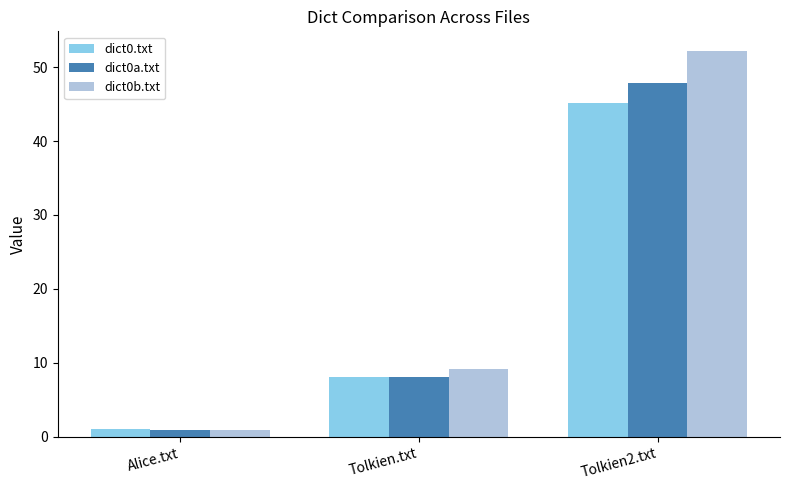

List the series in order of their peak value, highest first.

dict0b.txt, dict0a.txt, dict0.txt